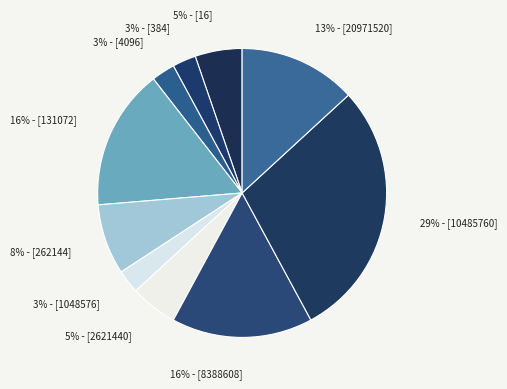

To the nearest percent, what is the average slice percentage?

10%